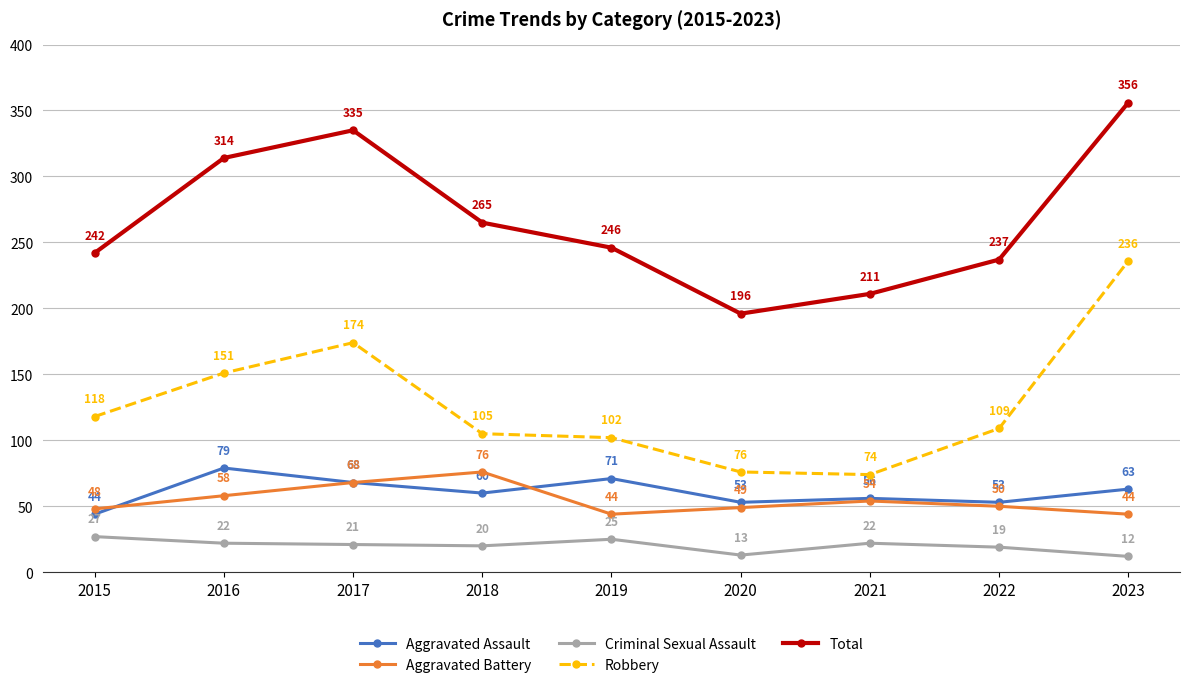

Is the value of Total at 2021 greater than the value of Aggravated Assault at 2017?

Yes